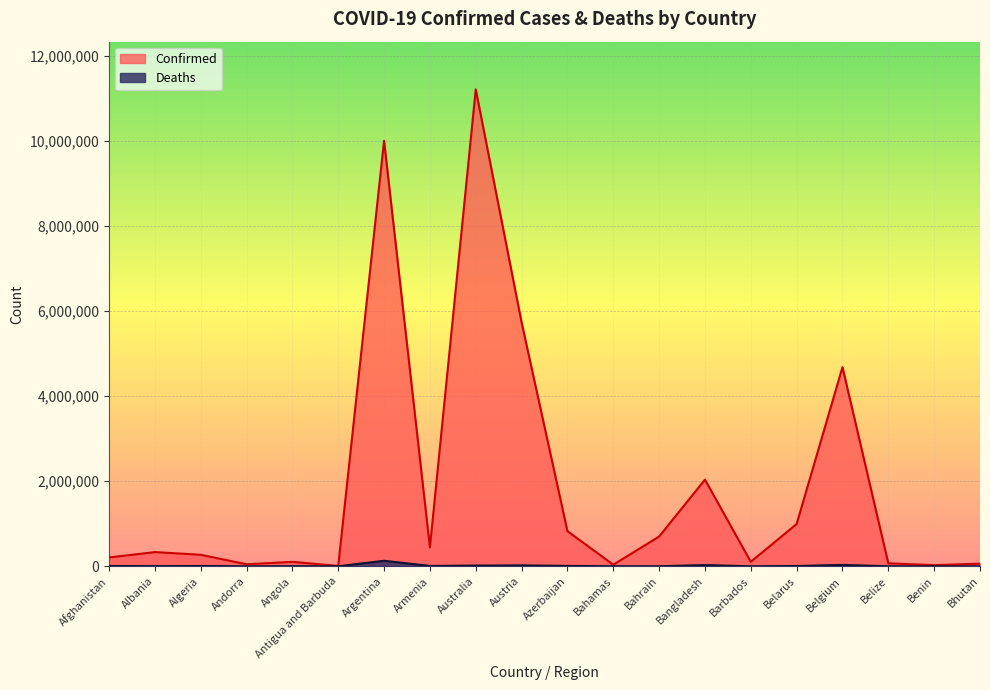

What is the sum of the Confirmed values at Algeria and Belarus?

1265305